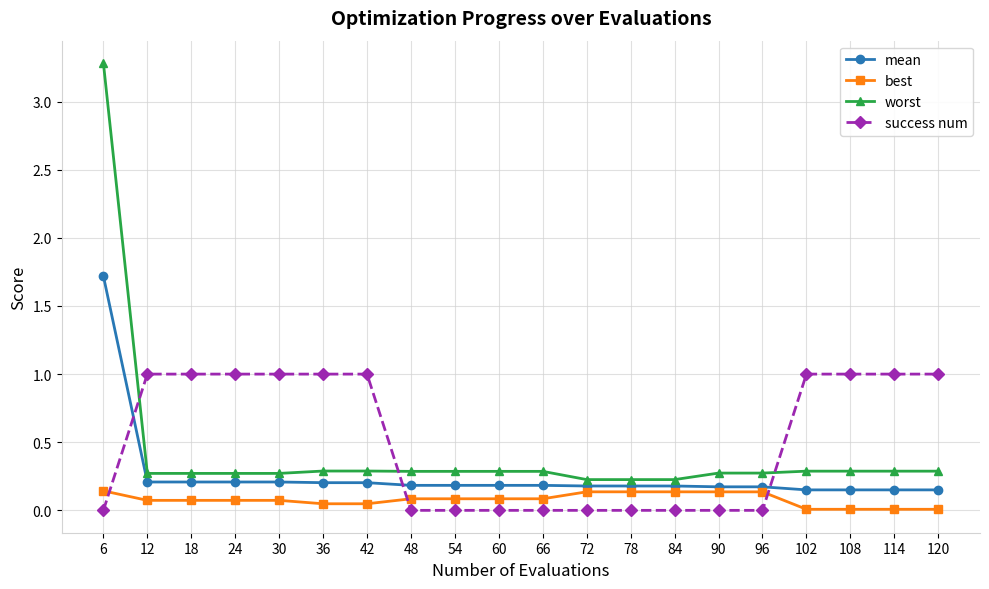

What is the maximum value shown in the chart?

3.3